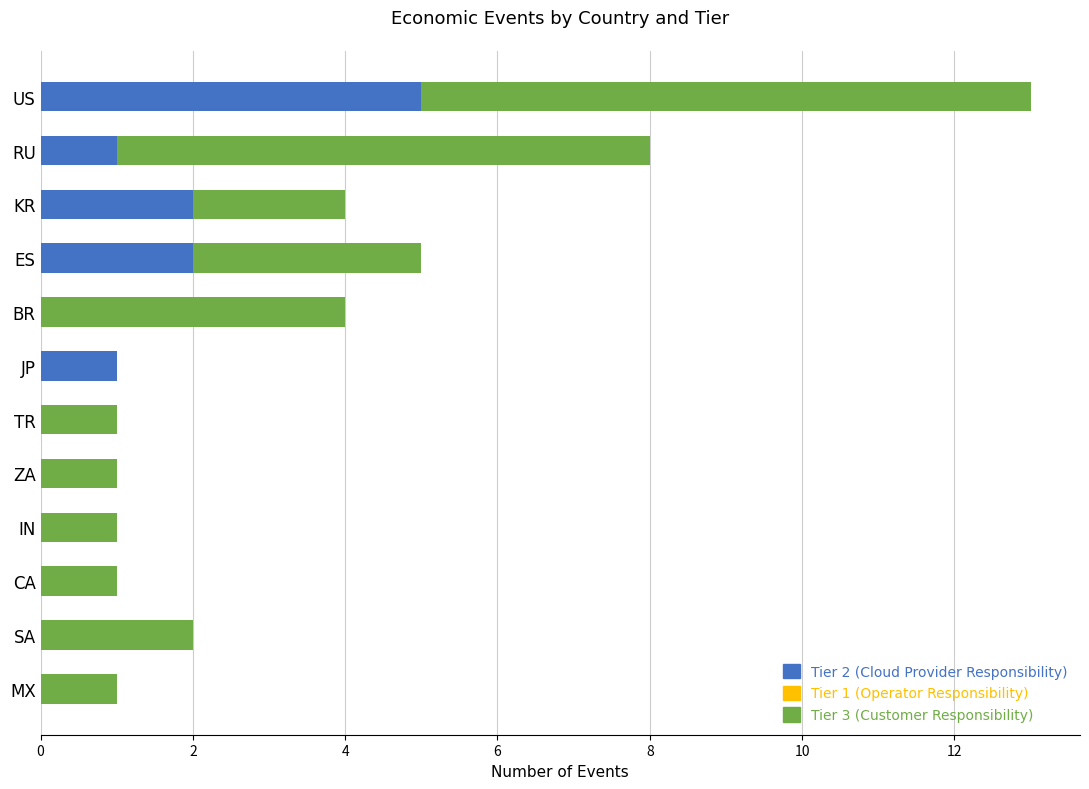

At which category is the sum across all series the highest?

US